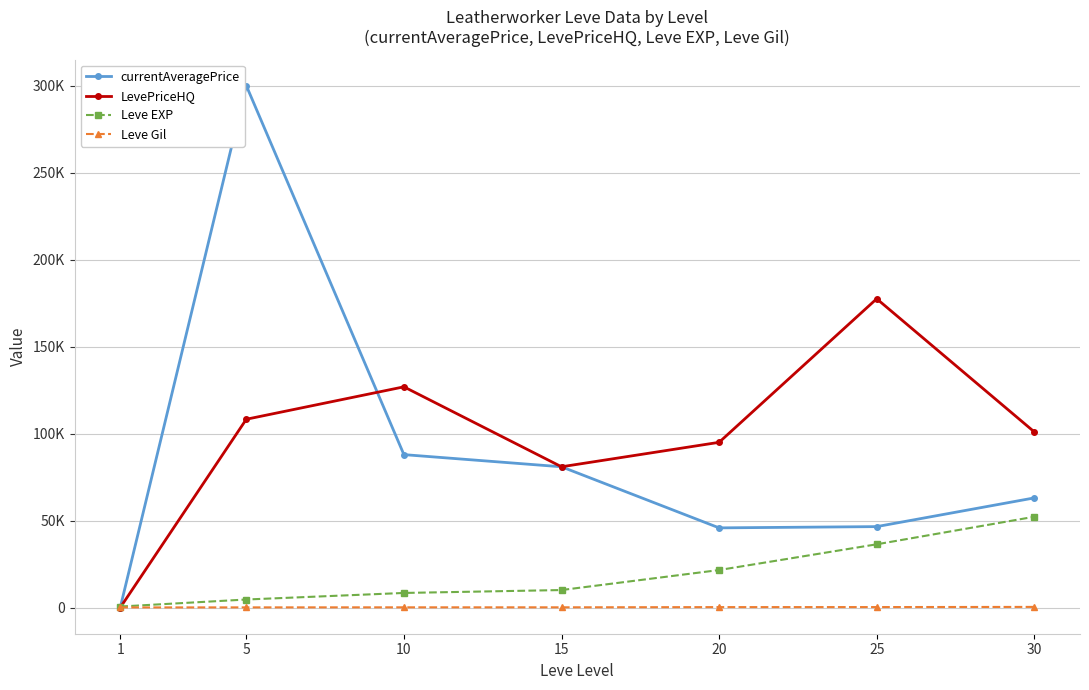

True or false: Leve EXP has more than 0 points higher than both neighbors.

False